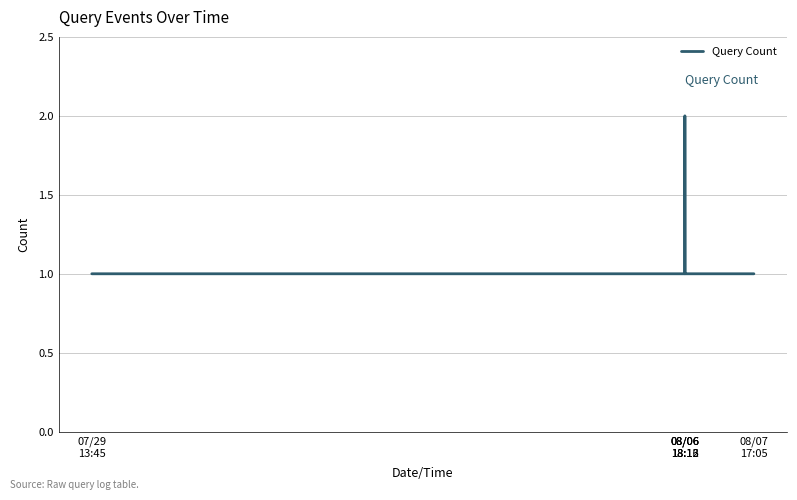

True or false: the data has more than 1 interior local peaks.

False